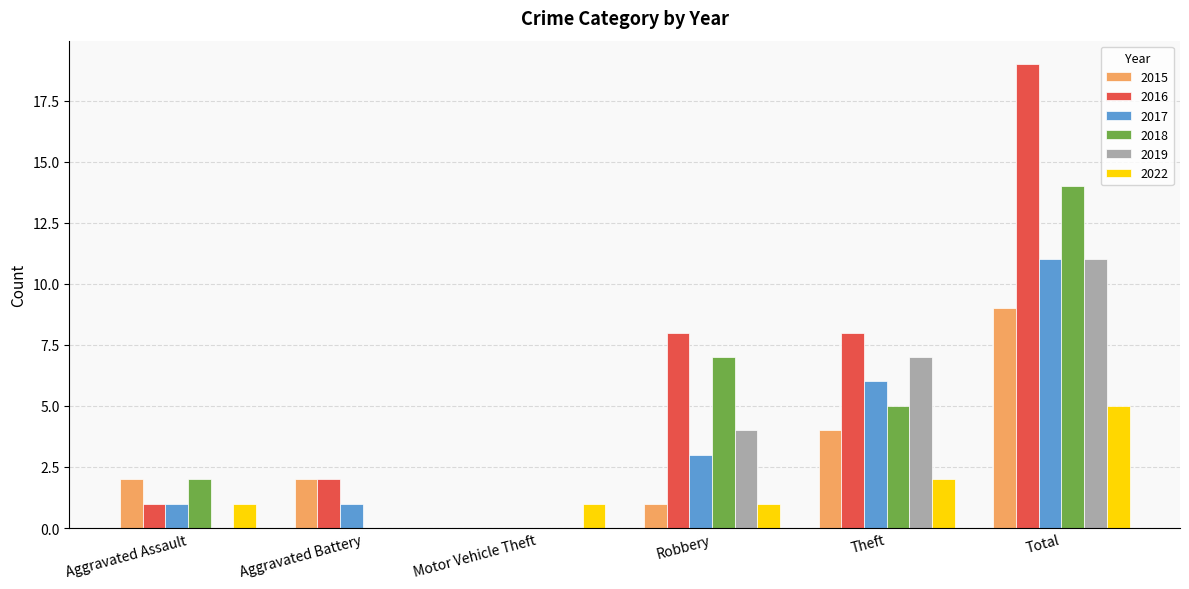

What is the sum of the 2018 values at Robbery and Aggravated Assault?

9